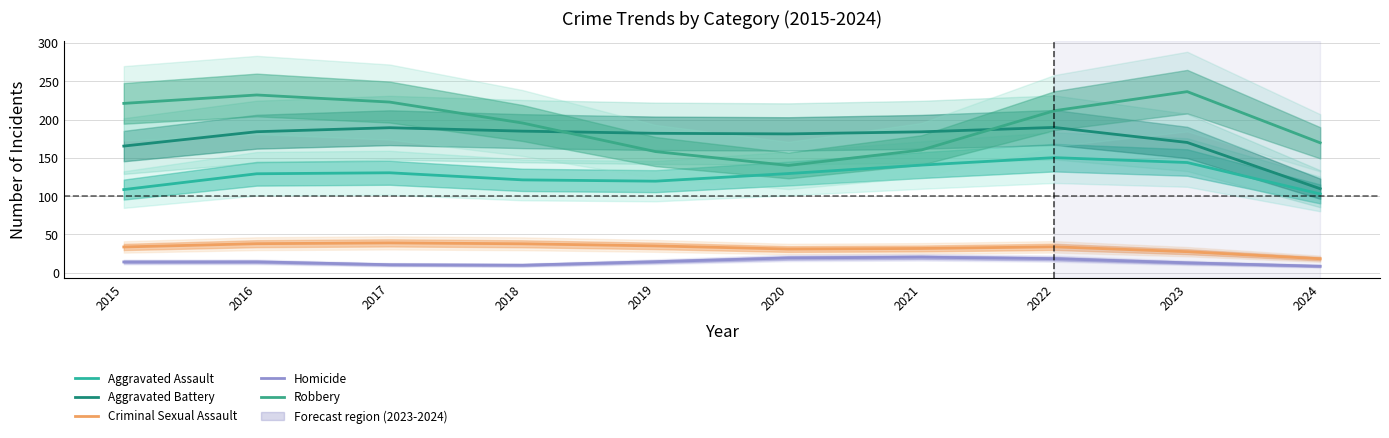

Reading left to right, what are all the values shown in this chart?

Aggravated Assault: 2015=108.6	2016=129.2	2017=130.5	2018=121.2	2019=119.5	2020=129.5	2021=140.5	2022=150.3	2023=143.9	2024=102.9
Aggravated Battery: 2015=165.3	2016=184.1	2017=189.3	2018=184.8	2019=182.0	2020=181.2	2021=183.9	2022=189.7	2023=170.0	2024=109.7
Criminal Sexual Assault: 2015=33.7	2016=38.0	2017=39.0	2018=37.8	2019=35.1	2020=31.0	2021=31.7	2022=33.9	2023=27.6	2024=18.3
Homicide: 2015=14.1	2016=14.2	2017=10.5	2018=9.9	2019=14.5	2020=19.4	2021=20.4	2022=18.4	2023=13.0	2024=8.6
Robbery: 2015=221.0	2016=232.0	2017=222.8	2018=195.4	2019=158.1	2020=140.1	2021=160.2	2022=211.5	2023=236.4	2024=169.6